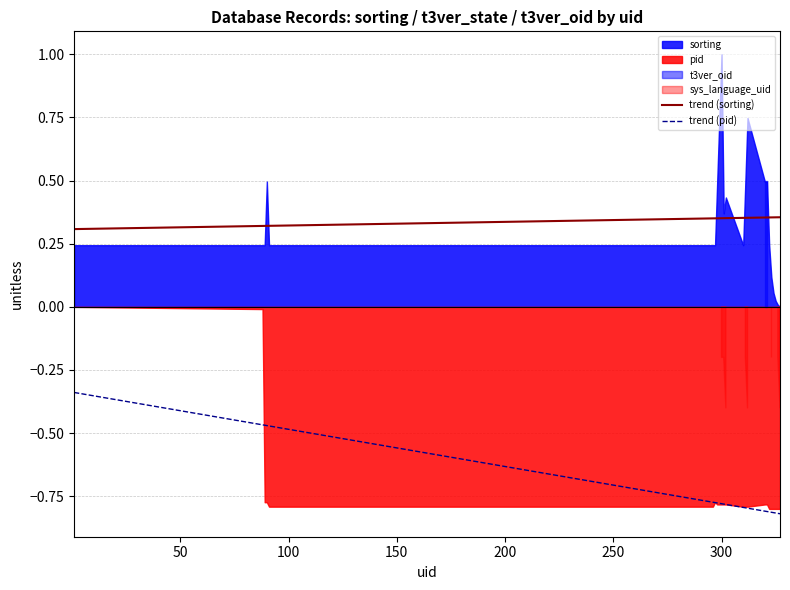

True or false: trend (pid) and trend (sorting) intersect in this chart.

False